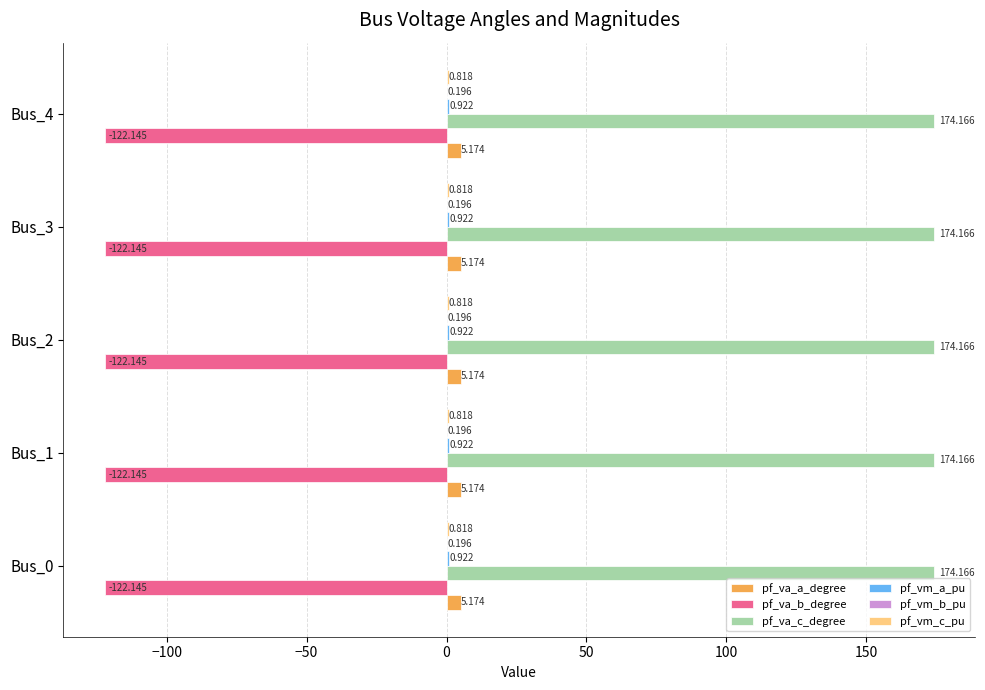

Which series has the largest total across all categories?

pf_va_c_degree